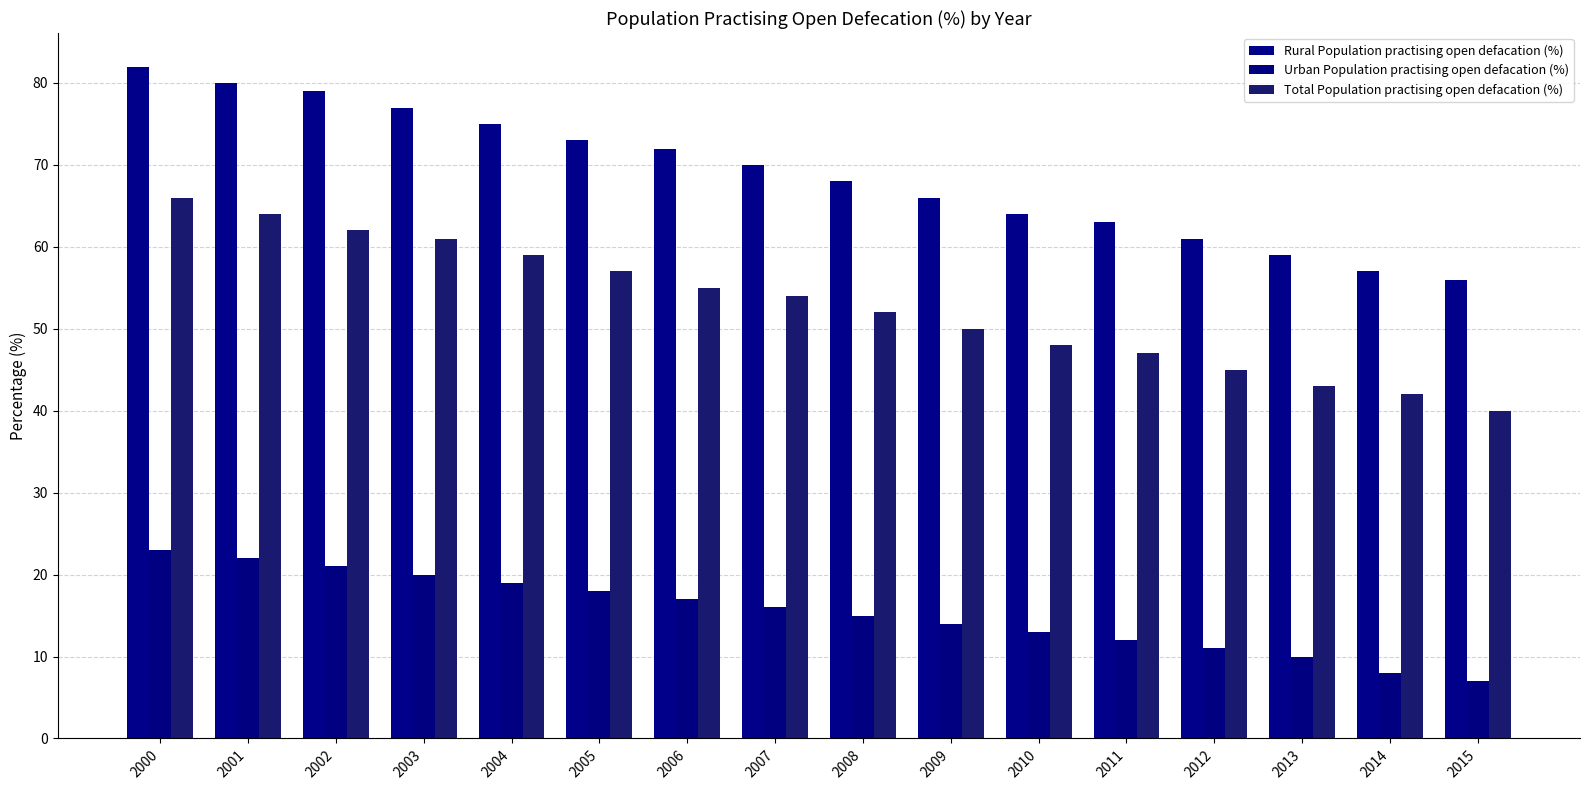

Rank the categories by Rural Population practising open defacation (%) value from highest to lowest.

2000, 2001, 2002, 2003, 2004, 2005, 2006, 2007, 2008, 2009, 2010, 2011, 2012, 2013, 2014, 2015